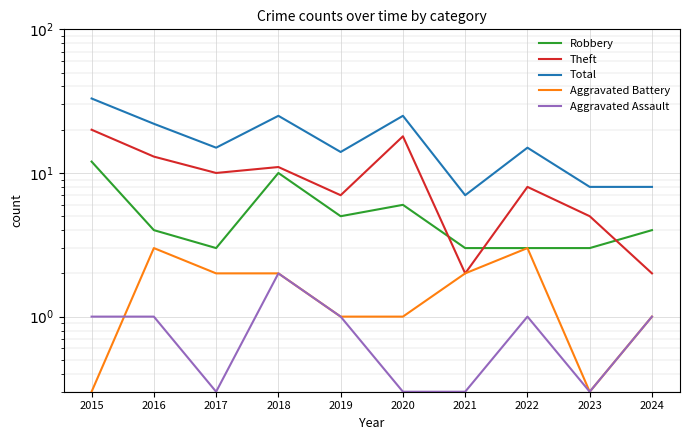

Which series has the largest total across all categories?

Total